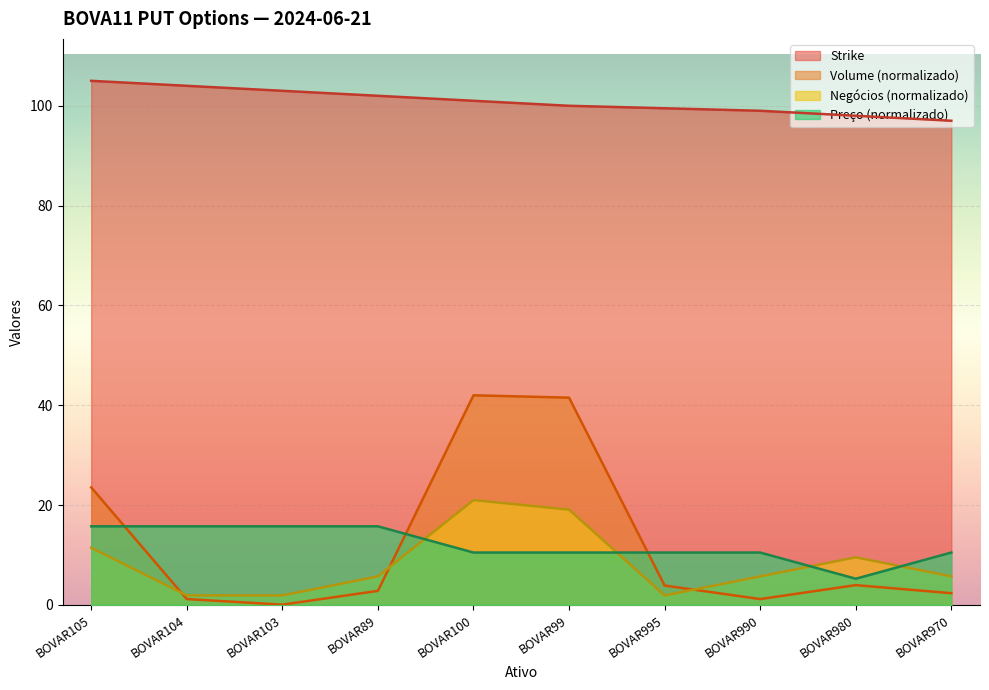

What is the approximate value of Negócios at BOVAR100?

21.0